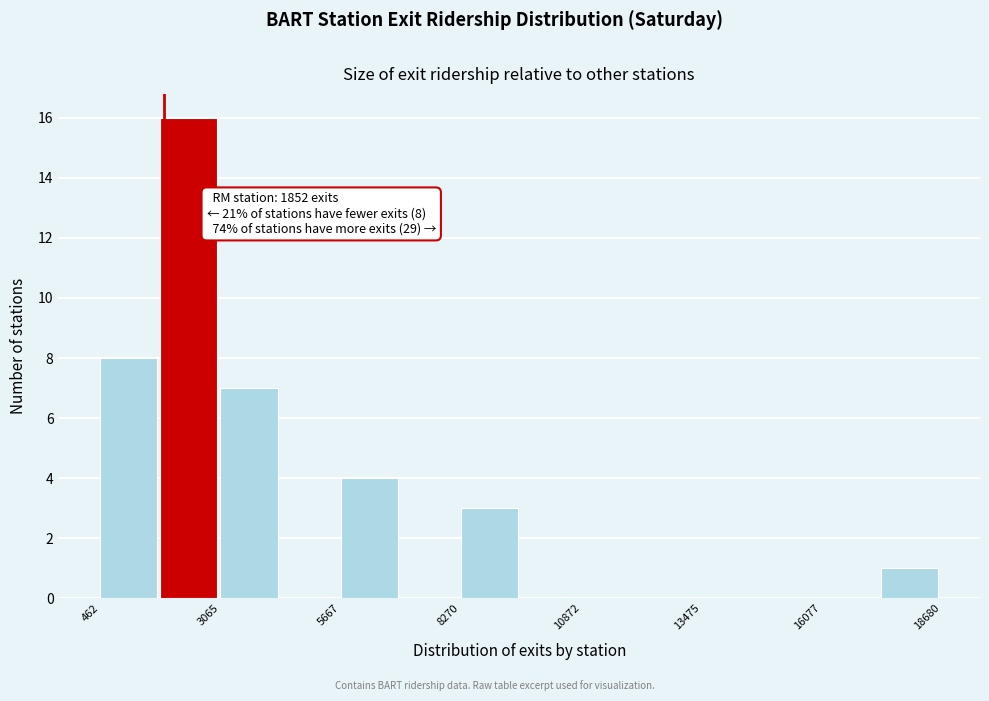

Read against the x-axis, roughly where is the centre of the tallest bar?

2500